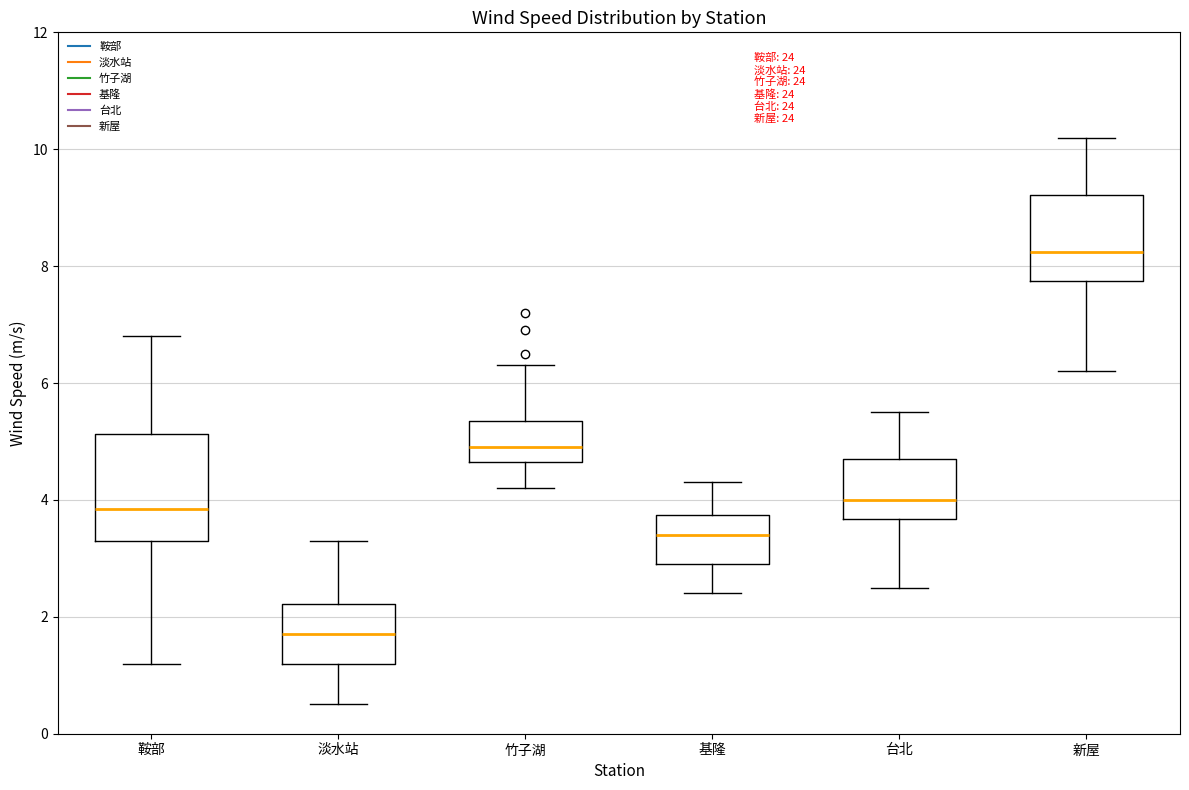

Comparing the boxes themselves (not the whiskers), which one is the tallest?

鞍部